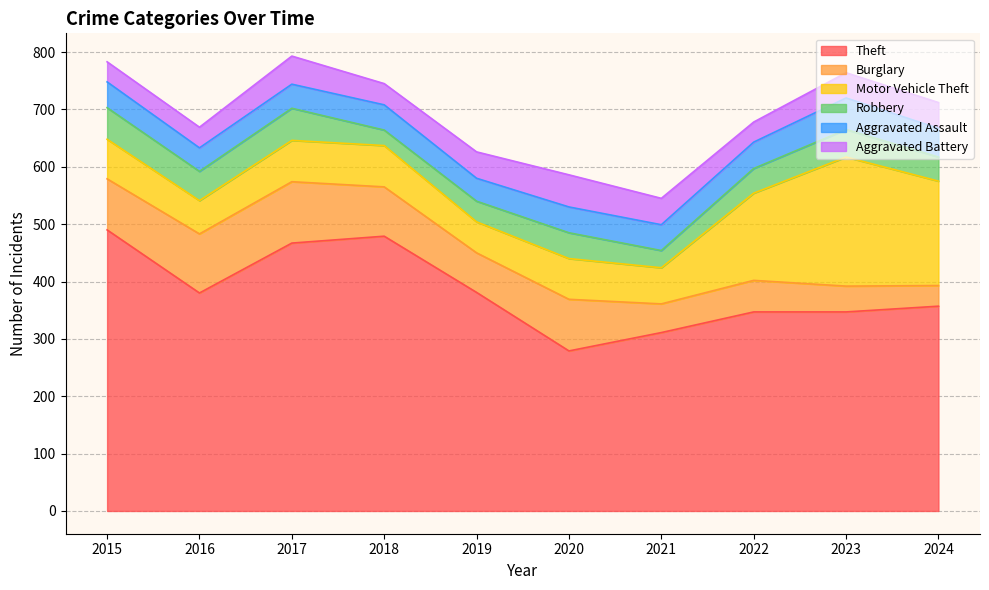

How many values in the Robbery series exceed 45?

4